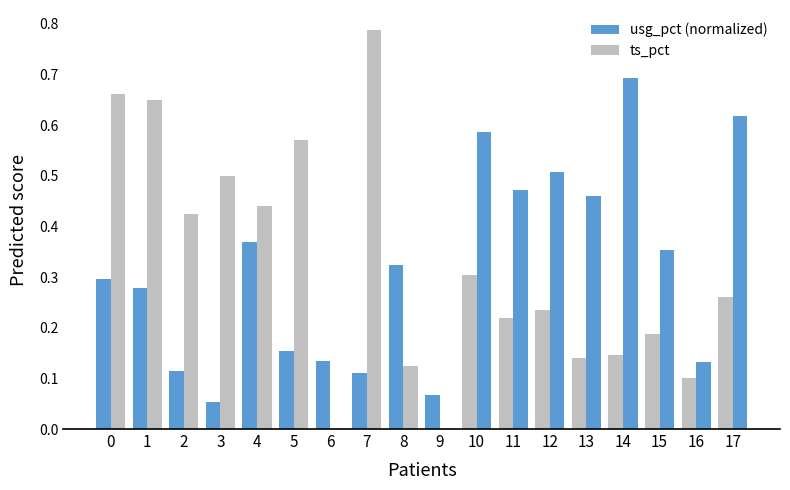

Count the number of categories in the chart.

18